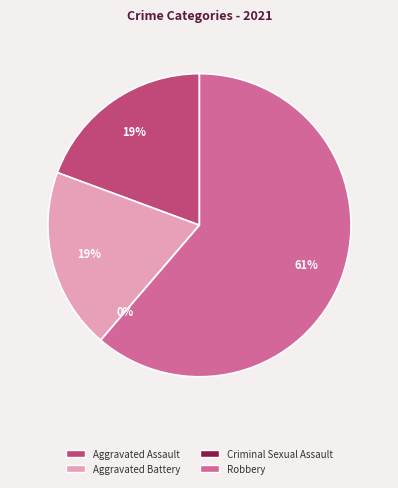

Rank the categories by value from highest to lowest.

Robbery, Aggravated Assault, Aggravated Battery, Criminal Sexual Assault